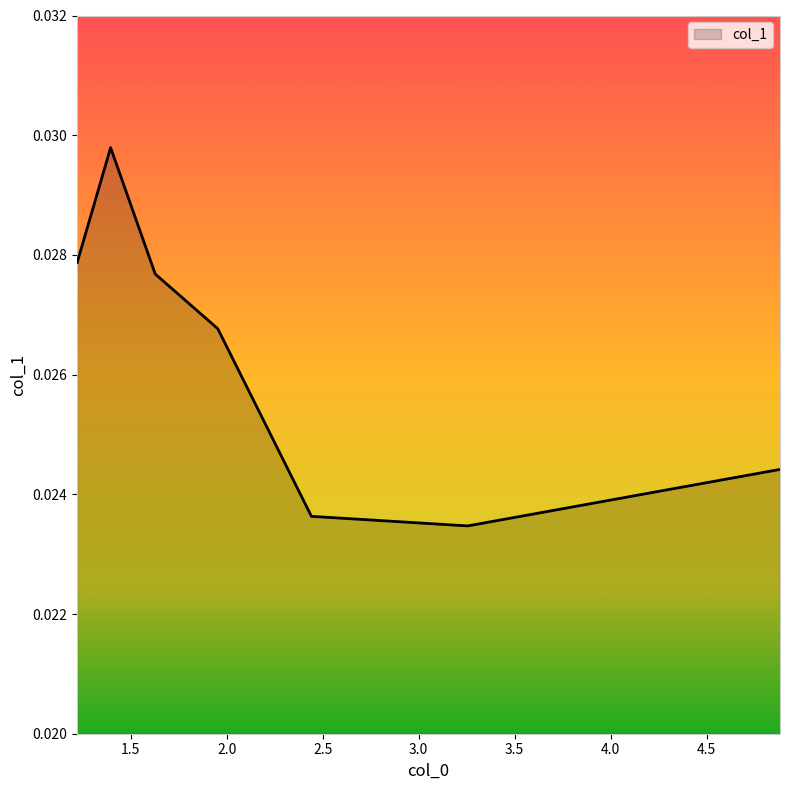

Between 1.6276 and 1.39509, which is larger?

1.39509